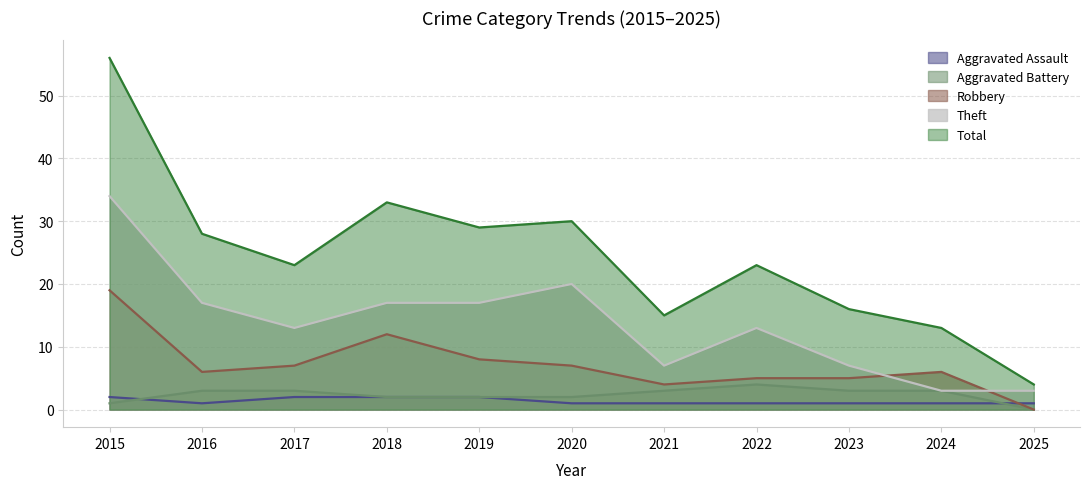

Reading right to left, extract all data points from this chart.

Aggravated Assault: 2025=1	2024=1	2023=1	2022=1	2021=1	2020=1	2019=2	2018=2	2017=2	2016=1	2015=2
Aggravated Battery: 2025=0	2024=3	2023=3	2022=4	2021=3	2020=2	2019=2	2018=2	2017=3	2016=3	2015=1
Robbery: 2025=0	2024=6	2023=5	2022=5	2021=4	2020=7	2019=8	2018=12	2017=7	2016=6	2015=19
Theft: 2025=3	2024=3	2023=7	2022=13	2021=7	2020=20	2019=17	2018=17	2017=13	2016=17	2015=34
Total: 2025=4	2024=13	2023=16	2022=23	2021=15	2020=30	2019=29	2018=33	2017=23	2016=28	2015=56